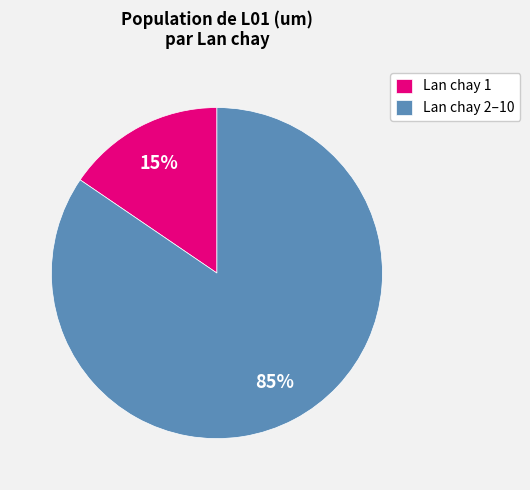

Is there any slice that represents more than half of the pie?

Yes